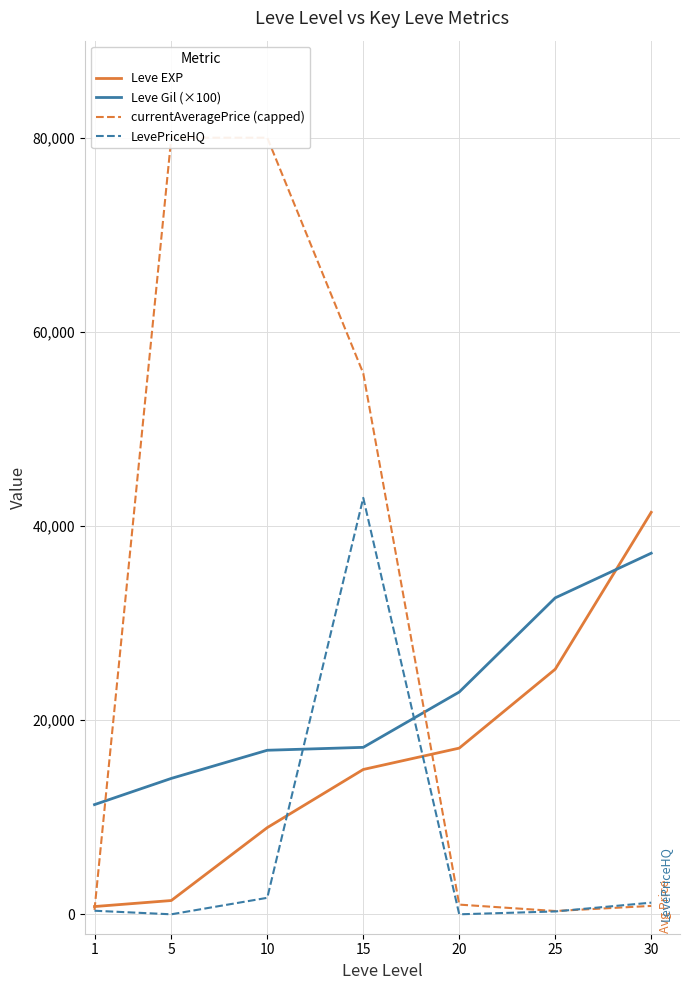

Which category has the lowest value in the LevePriceHQ series?

5